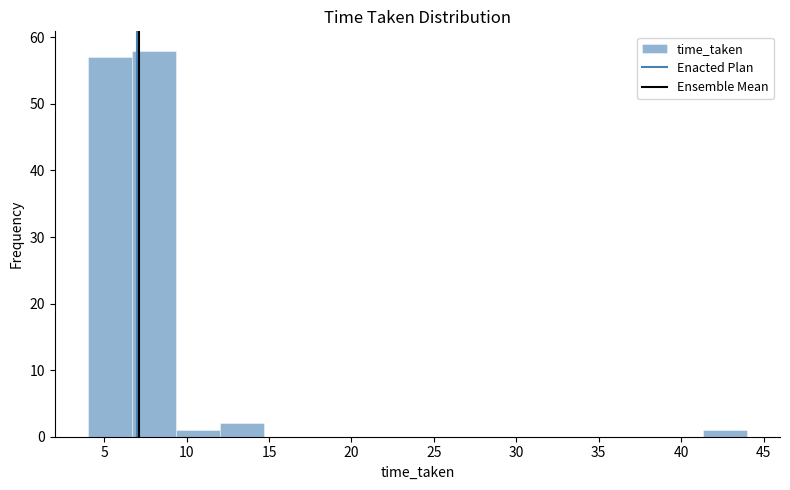

Which range on the x-axis has the tallest bar?

6.5 to 9.5